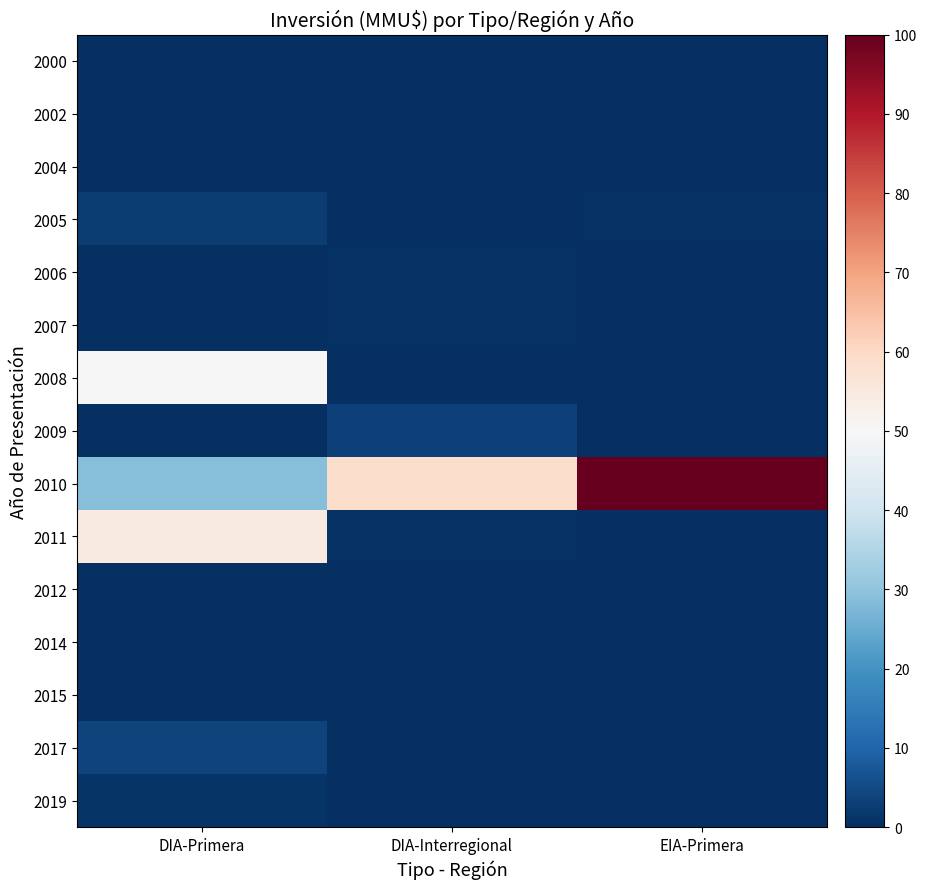

Reading right to left, what are all the values shown in this chart?

2000: EIA-Primera=0.0	DIA-Interregional=0.0	DIA-Primera=0.0
2002: EIA-Primera=0.0	DIA-Interregional=0.0	DIA-Primera=0.2
2004: EIA-Primera=0.0	DIA-Interregional=0.0	DIA-Primera=0.4
2005: EIA-Primera=0.7	DIA-Interregional=0.0	DIA-Primera=2.7
2006: EIA-Primera=0.0	DIA-Interregional=0.6	DIA-Primera=0.0
2007: EIA-Primera=0.0	DIA-Interregional=0.8	DIA-Primera=0.0
2008: EIA-Primera=0.0	DIA-Interregional=0.1	DIA-Primera=49.8
2009: EIA-Primera=0.0	DIA-Interregional=3.5	DIA-Primera=0.0
2010: EIA-Primera=100.0	DIA-Interregional=58.8	DIA-Primera=28.6
2011: EIA-Primera=0.0	DIA-Interregional=0.7	DIA-Primera=54.3
2012: EIA-Primera=0.0	DIA-Interregional=0.1	DIA-Primera=0.0
2014: EIA-Primera=0.0	DIA-Interregional=0.0	DIA-Primera=0.0
2015: EIA-Primera=0.0	DIA-Interregional=0.0	DIA-Primera=0.0
2017: EIA-Primera=0.0	DIA-Interregional=0.0	DIA-Primera=3.8
2019: EIA-Primera=0.0	DIA-Interregional=0.0	DIA-Primera=1.1